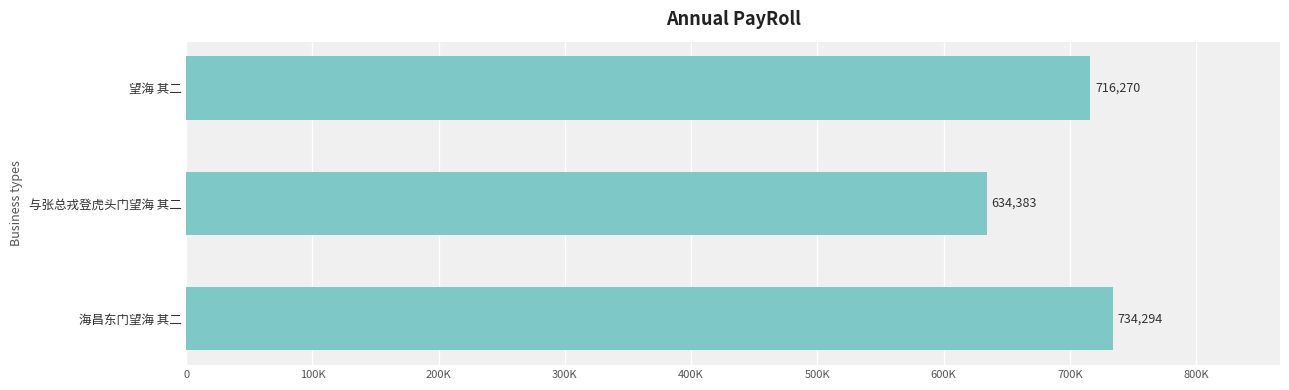

List the labels in order of value, smallest first.

与张总戎登虎头门望海 其二, 望海 其二, 海昌东门望海 其二